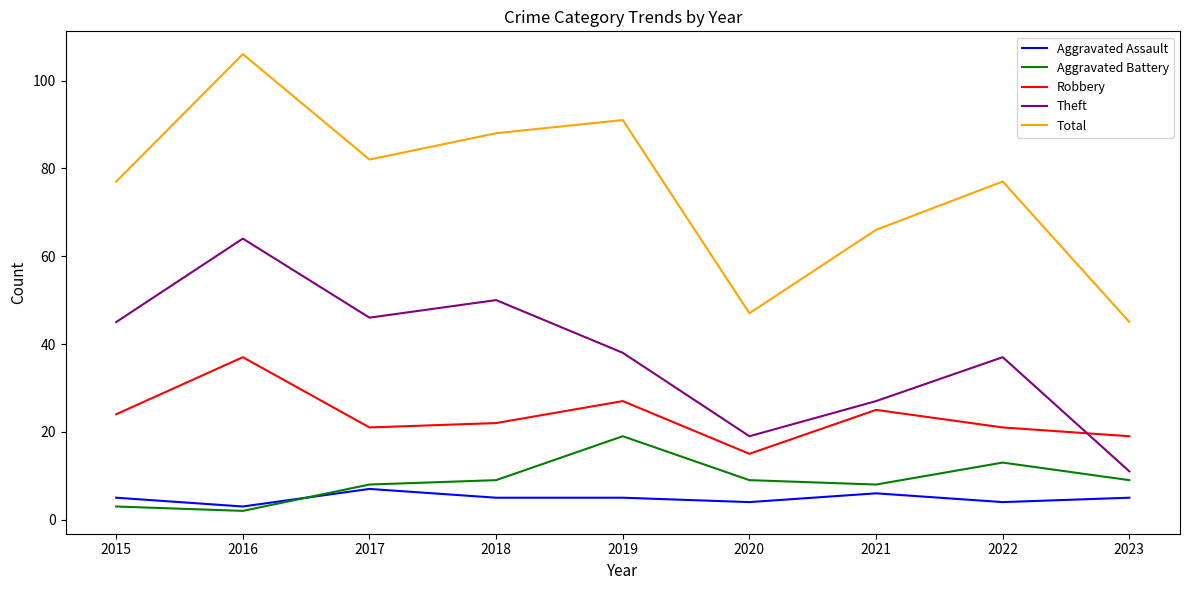

At which category does Robbery reach its first local peak?

2016